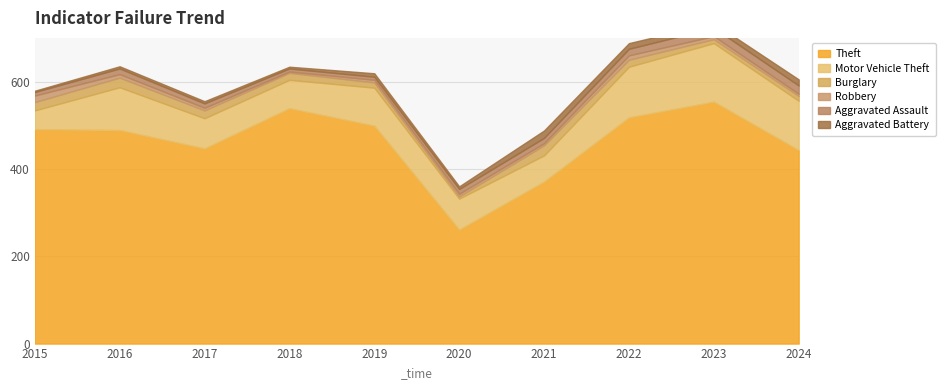

Rank the series at 2022 from lowest to highest value.

Robbery, Aggravated Battery, Aggravated Assault, Burglary, Motor Vehicle Theft, Theft